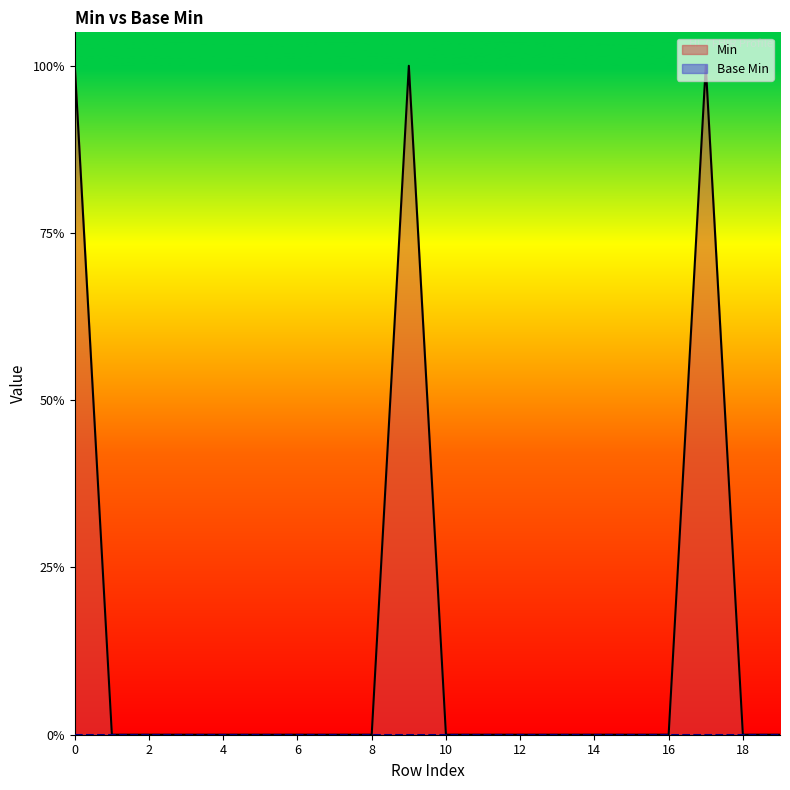

Does the chart display data point markers on the line(s)?

No